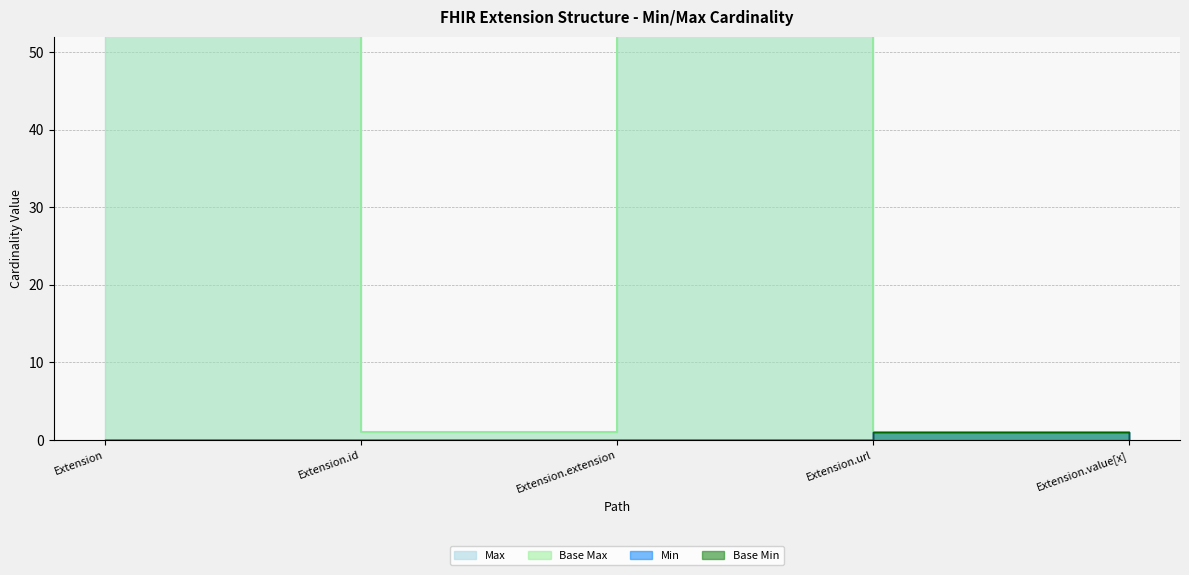

What is the total value across all series at Extension.extension?

1998